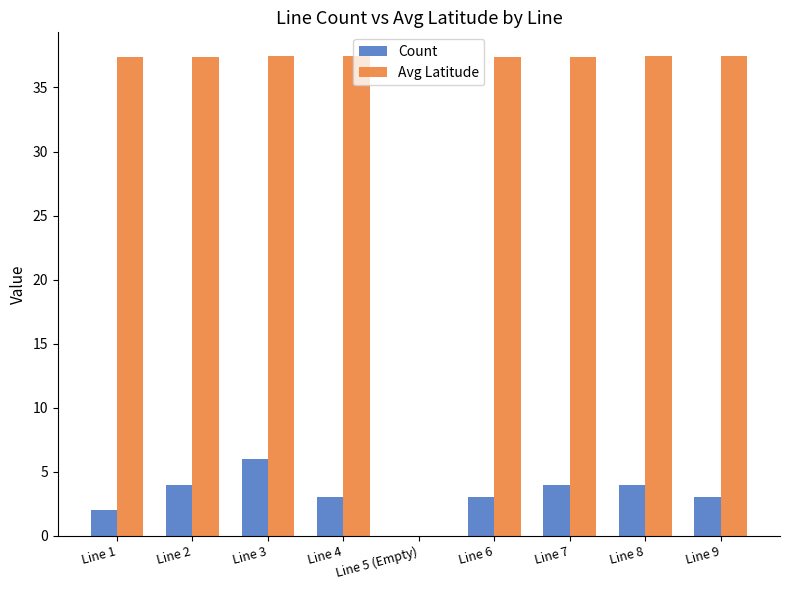

What is the sum of all Avg Latitude values?

299.3